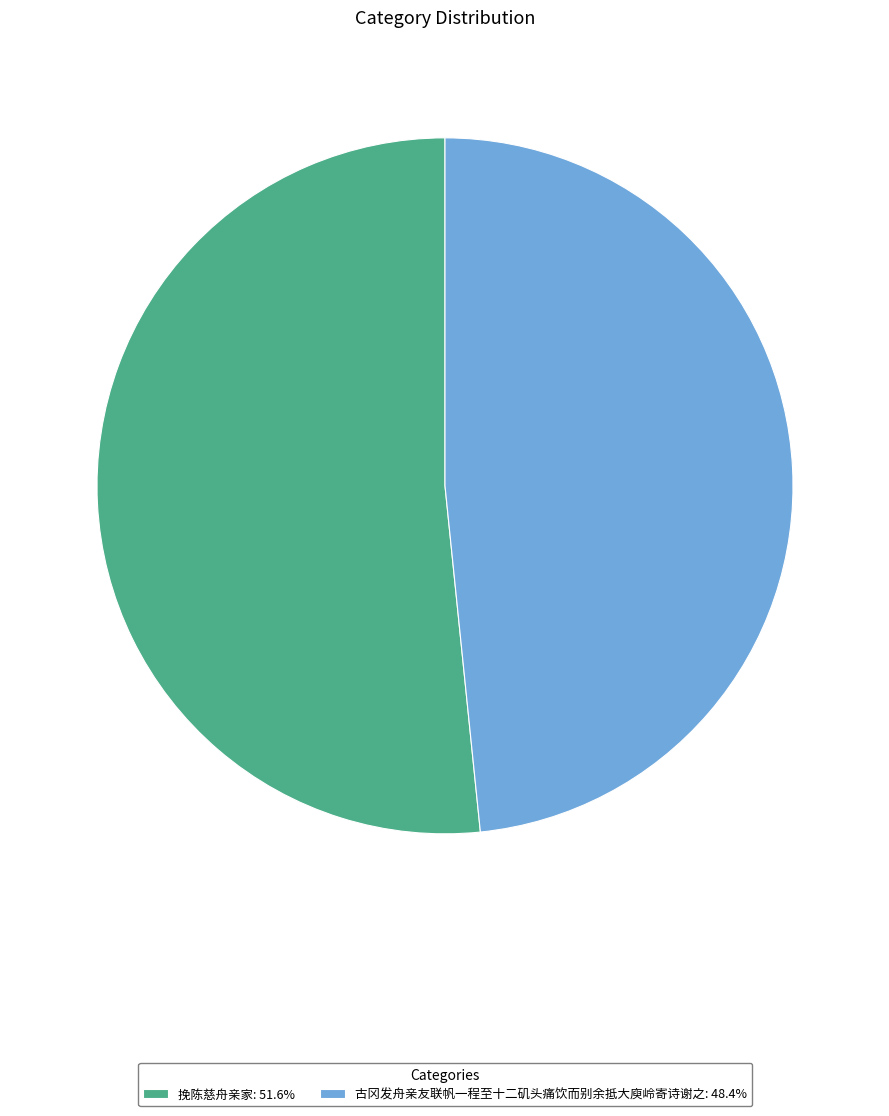

Approximately how many times larger is the value at 挽陈慈舟亲家: 51.6% compared to 古冈发舟亲友联帆一程至十二矶头痛饮而别余抵大庾岭寄诗谢之: 48.4%?

1.1